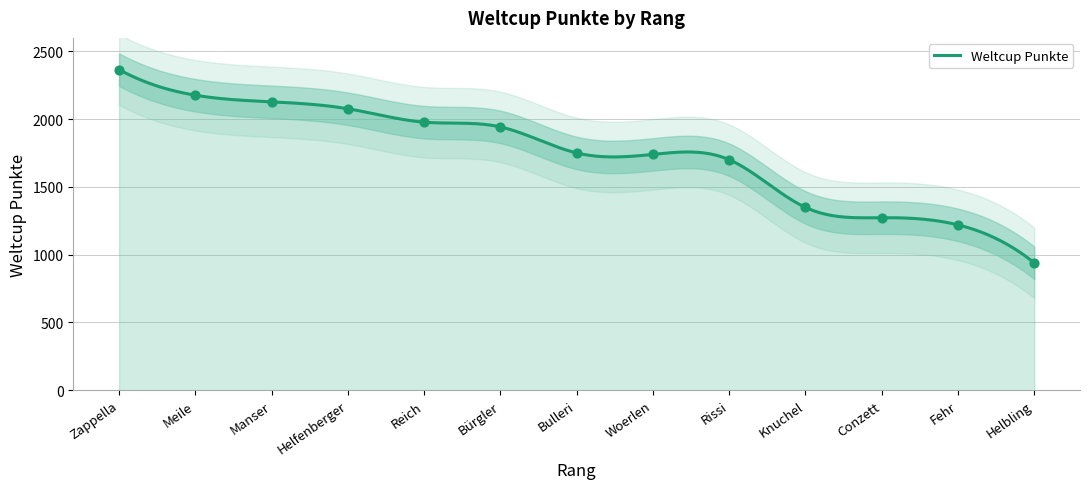

What is the change in value from Zappella to Reich?

-388